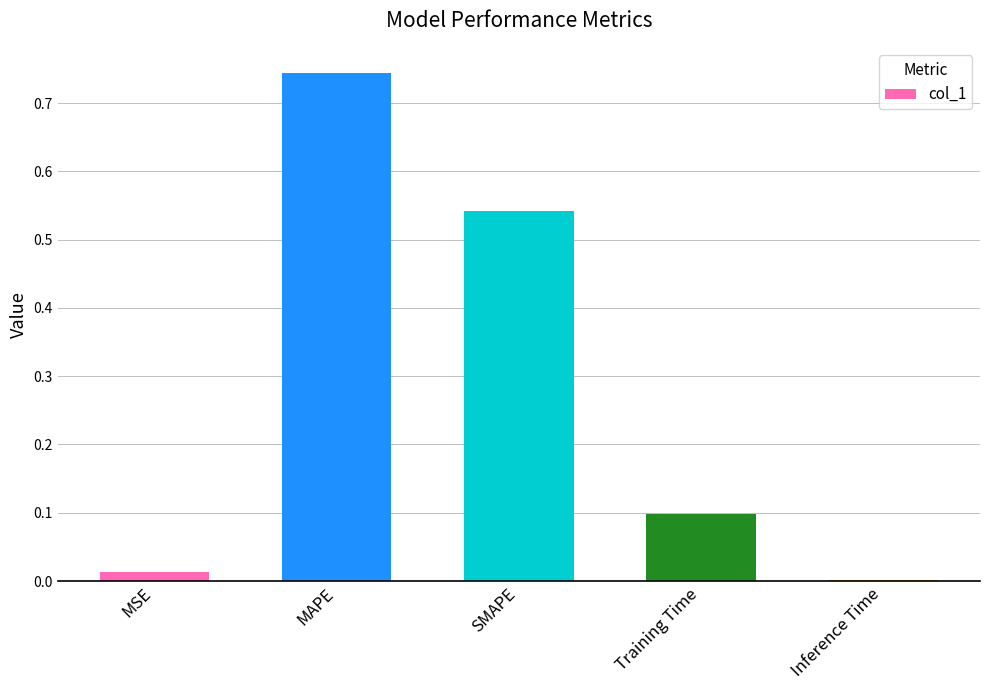

True or false: the data shows 0.0 at MSE.

True